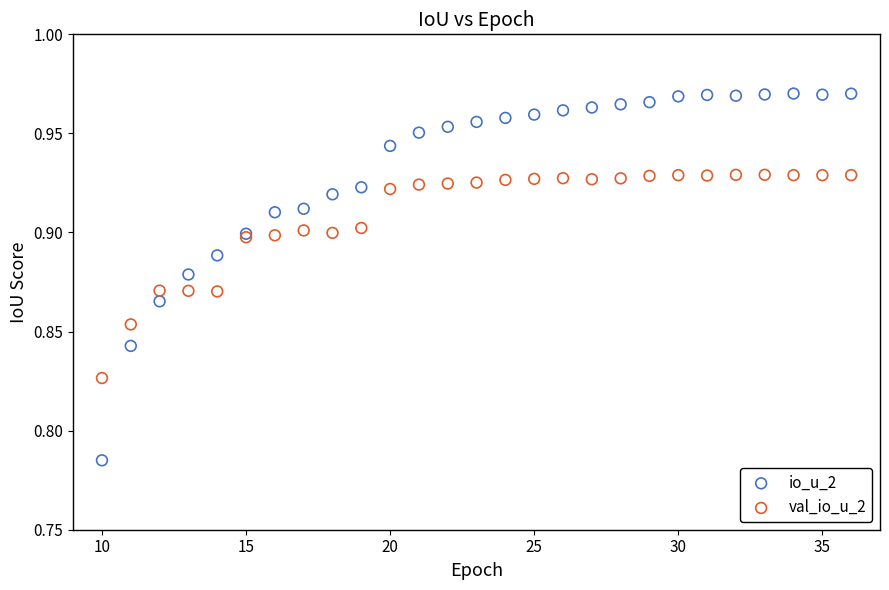

Which series reaches the maximum Y coordinate?

io_u_2